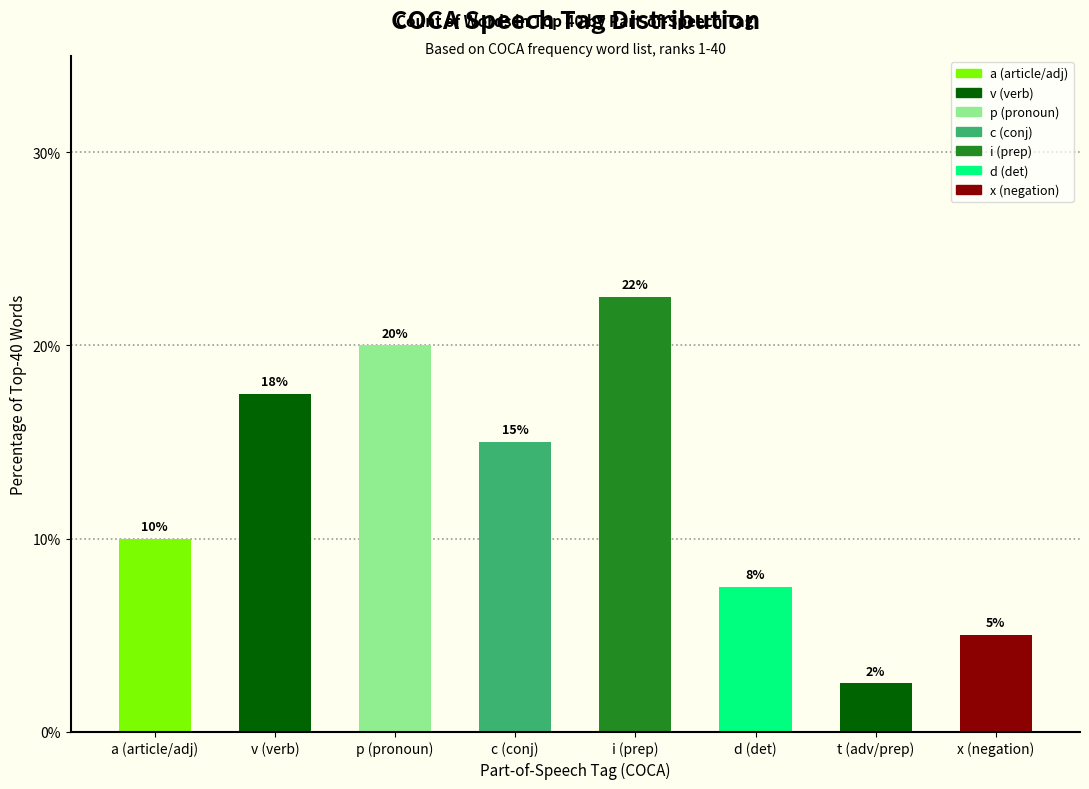

Is it true that the value at t (adv/prep) is 2.5?

True